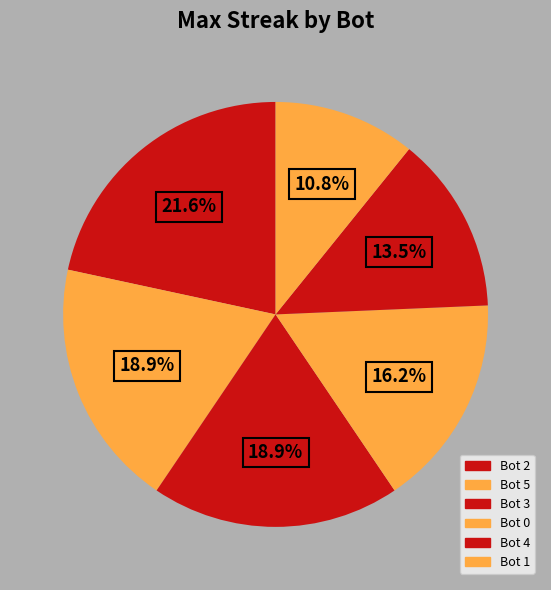

Count the number of slices in the pie.

6